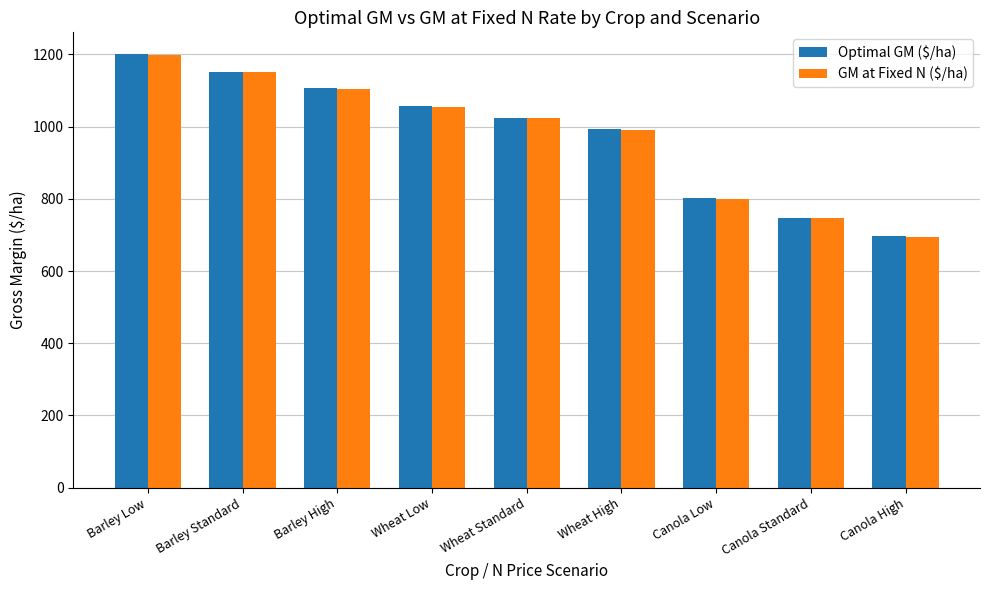

Reading left to right, extract all data points from this chart.

Optimal GM ($/ha): Barley Low=1200.8	Barley Standard=1152.3	Barley High=1106.5	Wheat Low=1055.5	Wheat Standard=1022.8	Wheat High=992.4	Canola Low=802.9	Canola Standard=746.8	Canola High=697.3
GM at Fixed N ($/ha): Barley Low=1199.4	Barley Standard=1152.3	Barley High=1105.1	Wheat Low=1054.6	Wheat Standard=1022.8	Wheat High=990.9	Canola Low=799.7	Canola Standard=746.8	Canola High=693.9